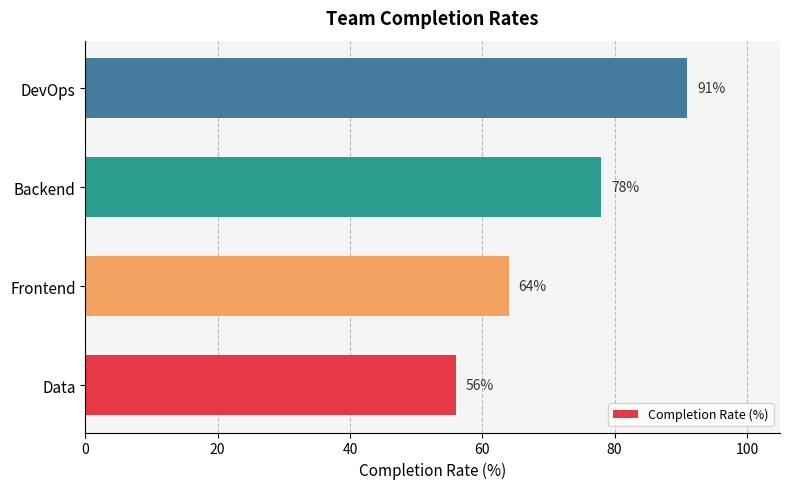

What is the ratio of the value at Backend to the value at DevOps?

0.9